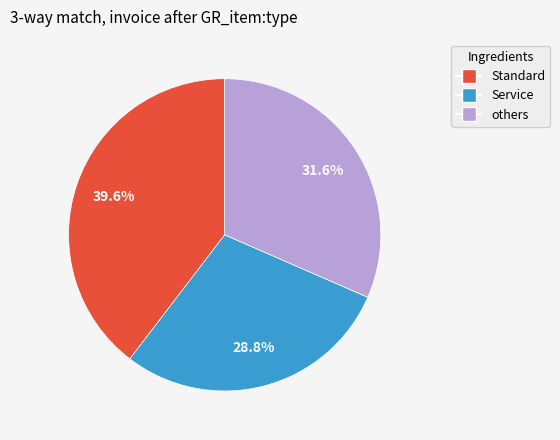

Does any single category account for the majority?

No